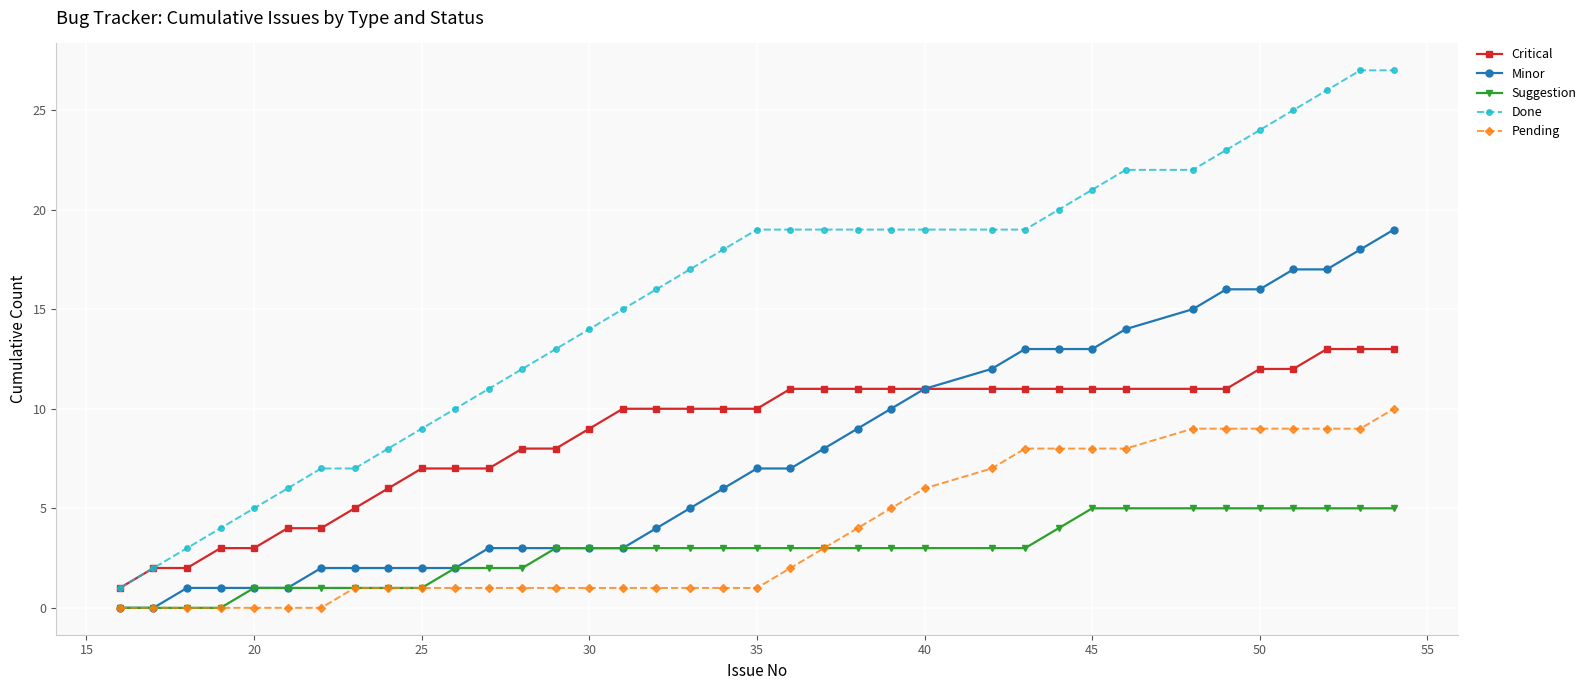

Which series has the widest spread of values?

Done